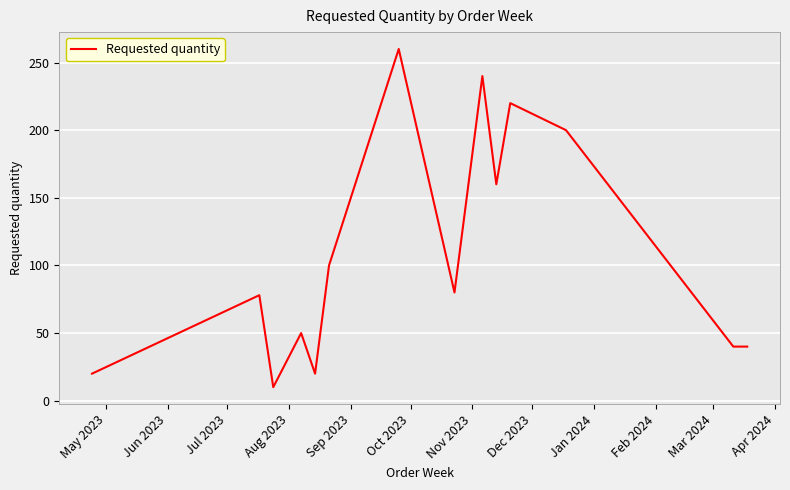

What is the smallest value displayed?

10